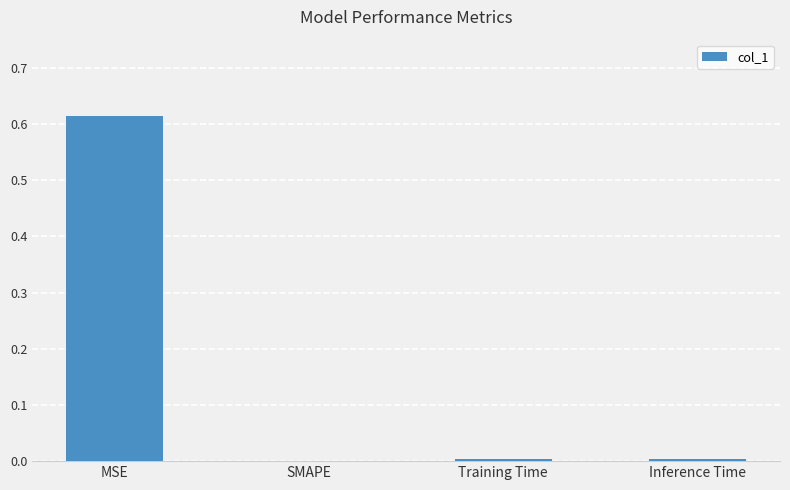

The chart shows a value of 0.0 at Training Time. True or false?

True